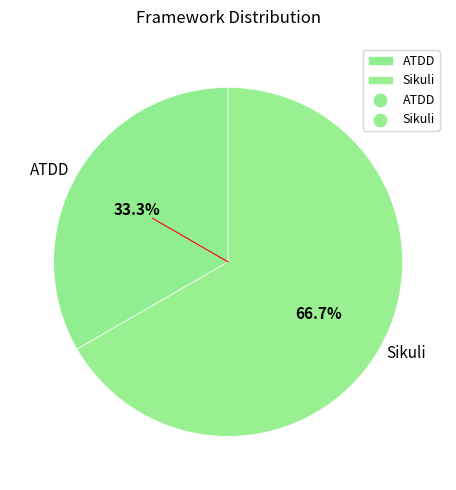

Is ATDD the majority of the pie?

No